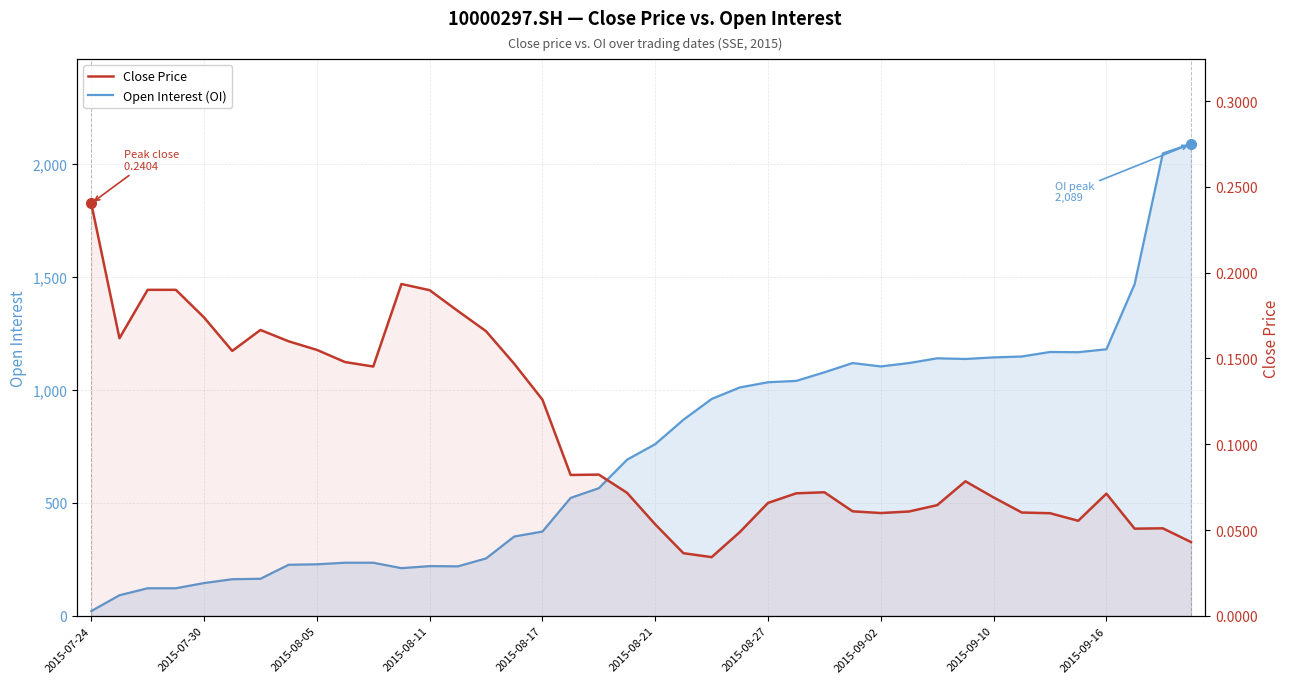

True or false: Close Price has more than 1 points higher than both neighbors.

True